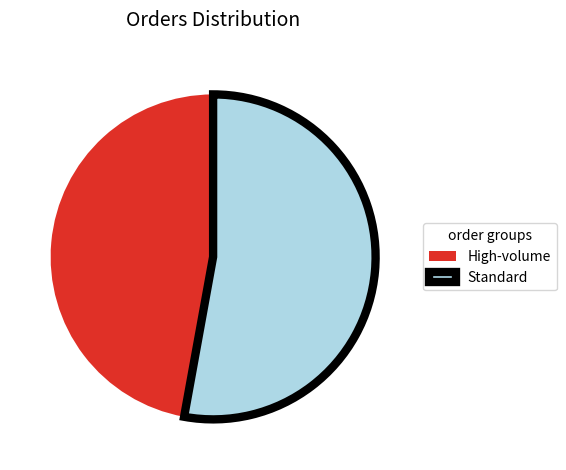

Which has a higher value, Standard or High-volume?

Standard